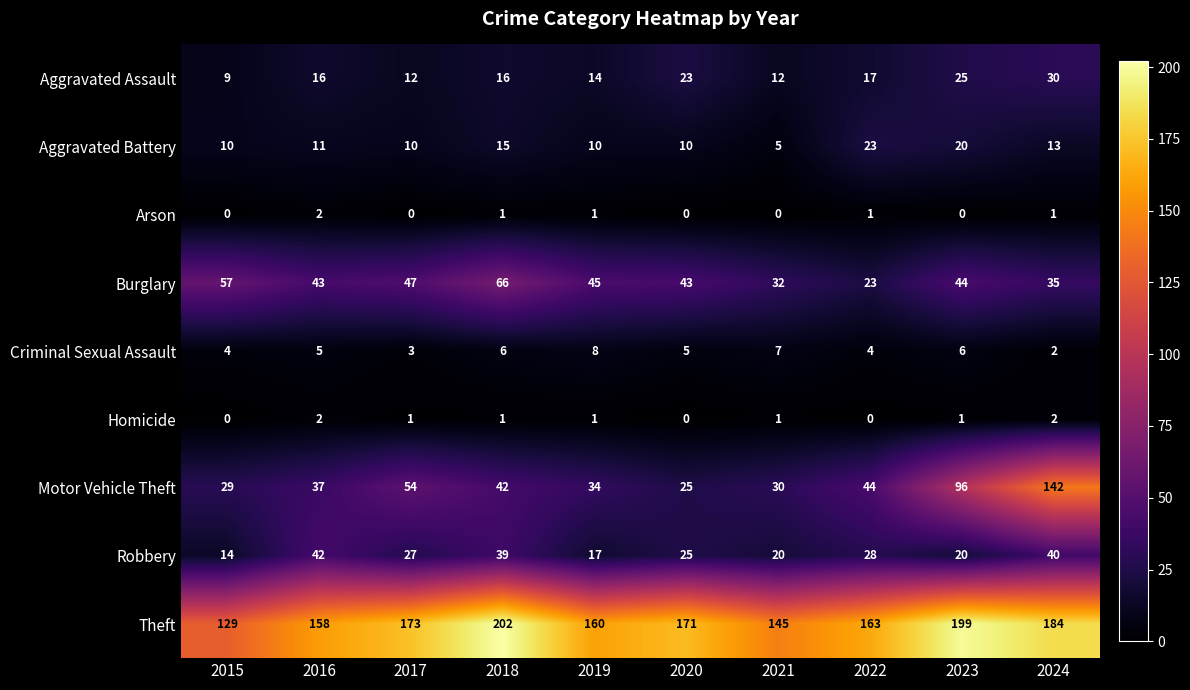

What is the greatest value displayed?

202